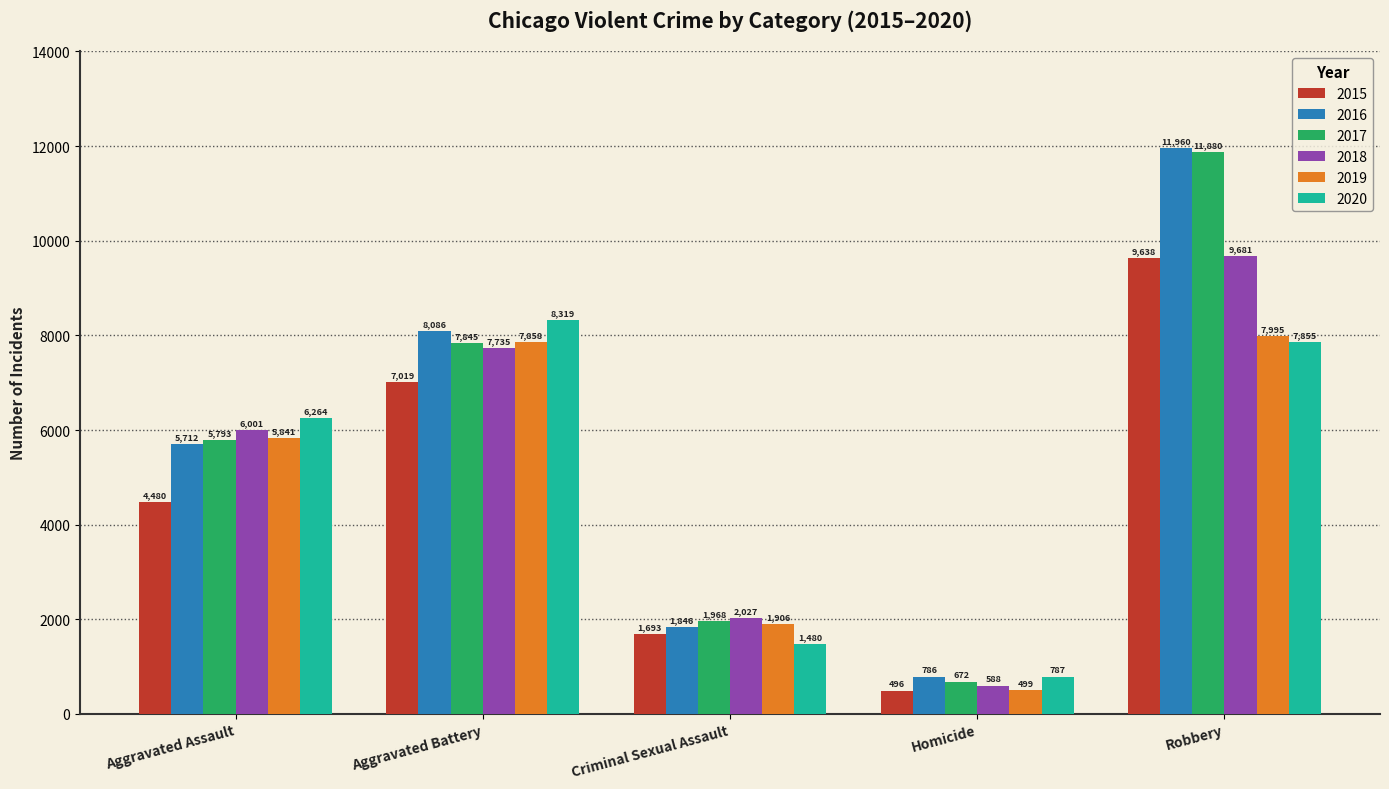

Which series has the largest range (max minus min)?

2017